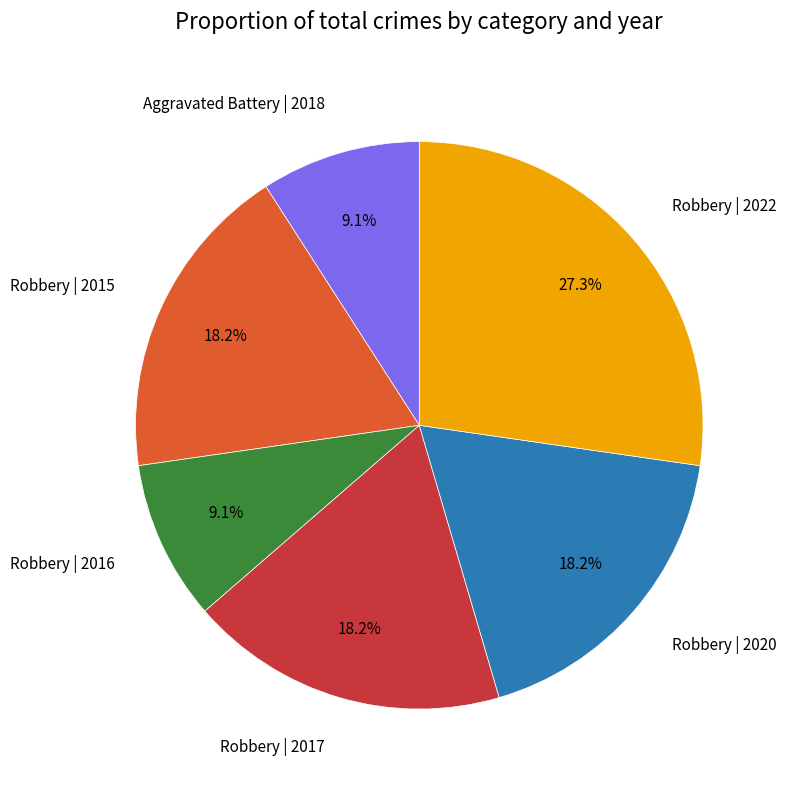

How many slices are in this pie chart?

6